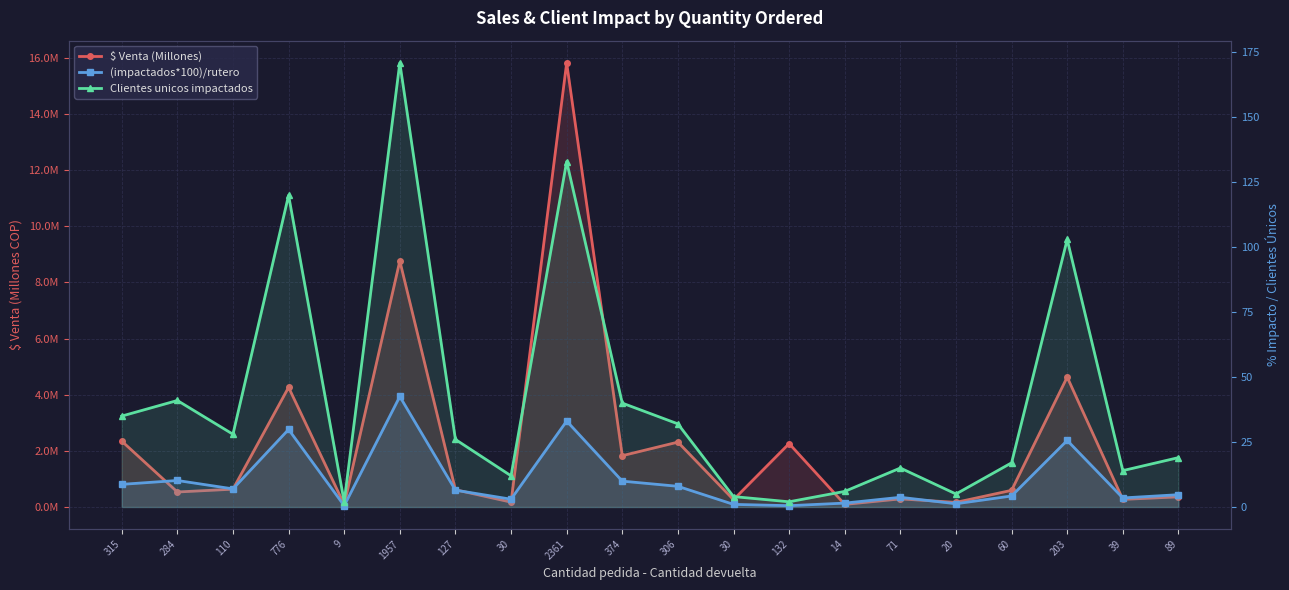

Which series ends up on top after the final intersection of (impactados*100)/rutero and $ Venta (Millones)?

(impactados*100)/rutero